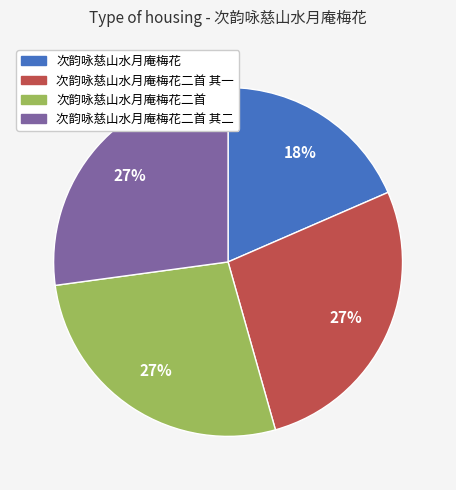

To the nearest percent, what is the difference between the largest and smallest slice percentages?

9%